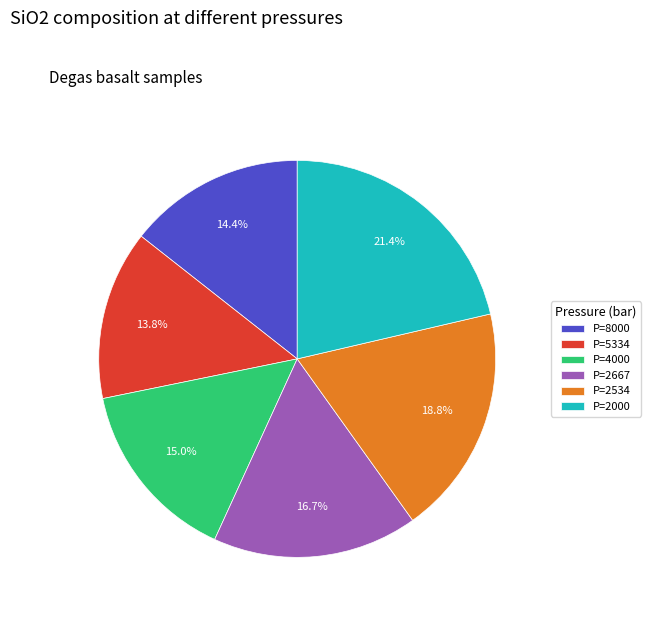

Which slice is the largest?

P=2000